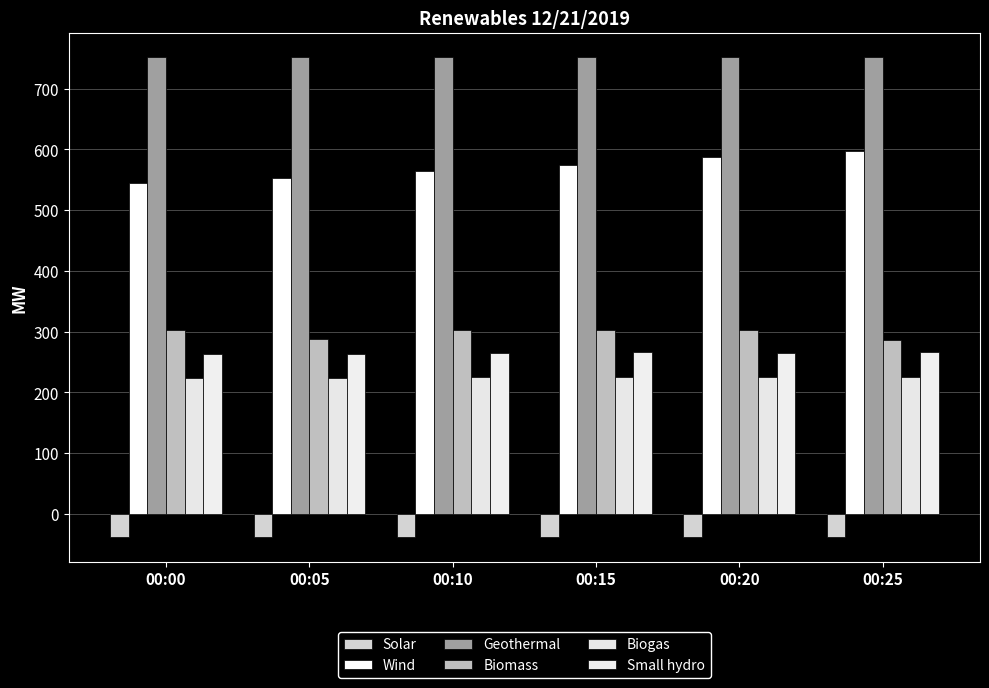

Which series has the largest total across all categories?

Geothermal